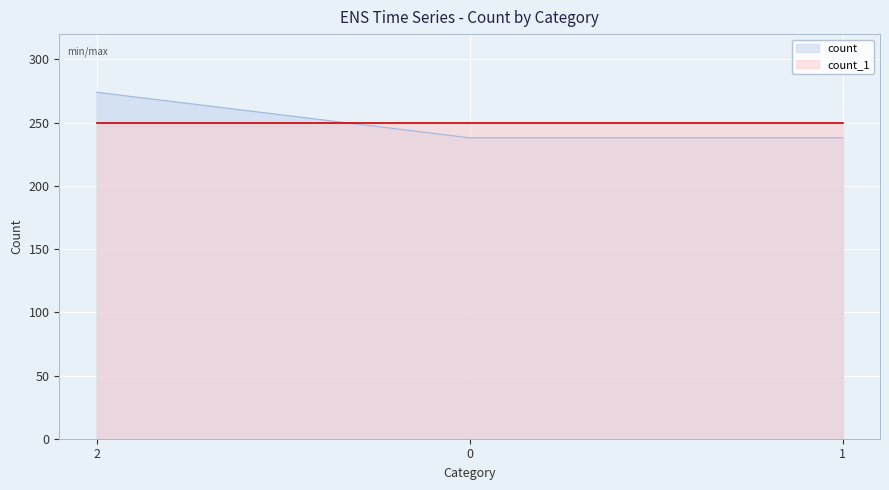

What is the maximum value shown in the chart?

274